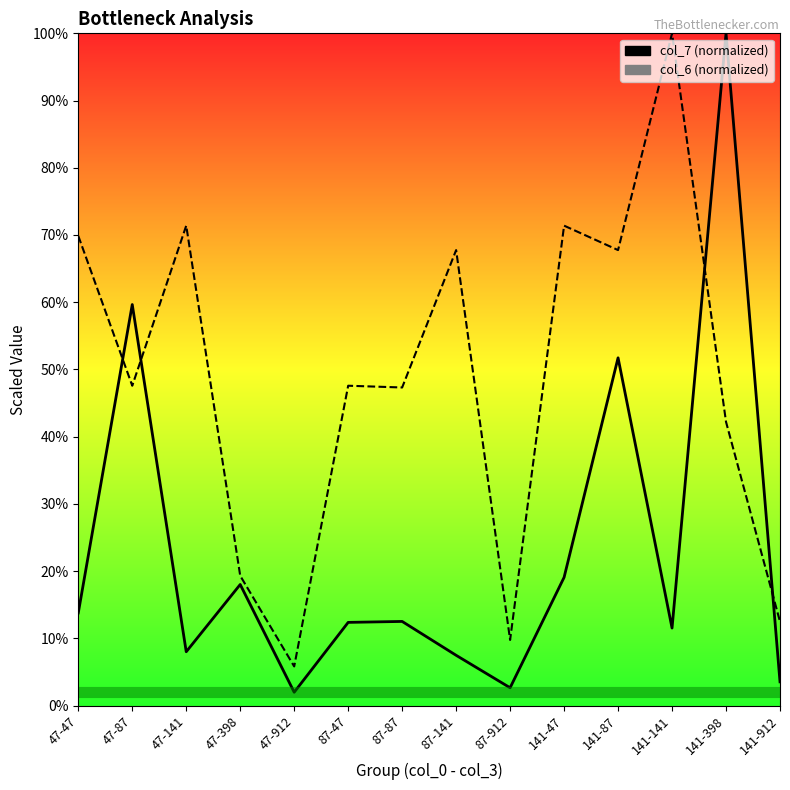

What is the lowest value of the col_7 (scaled) series?

2.0